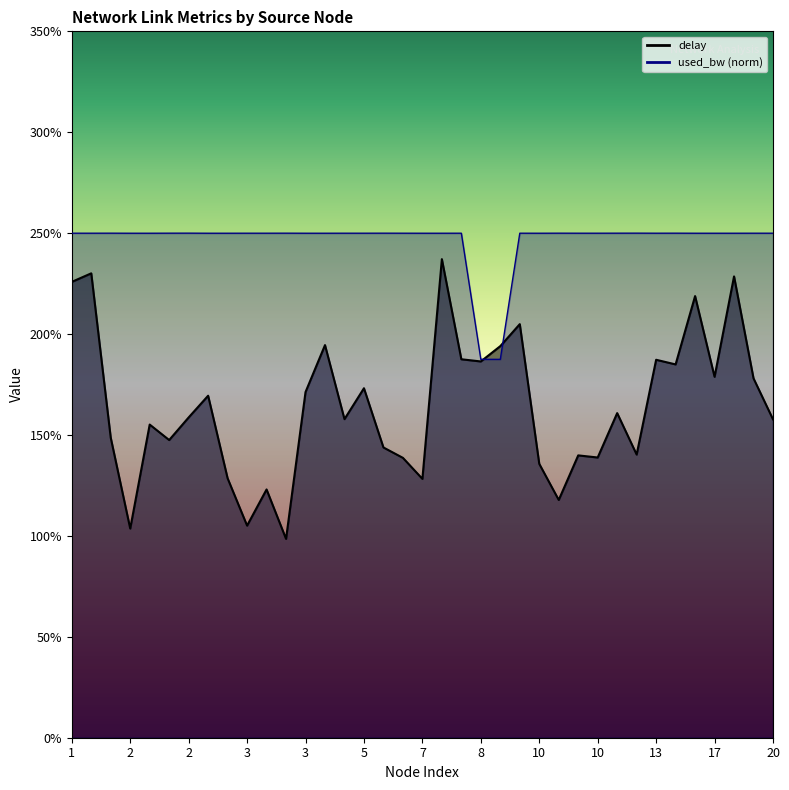

Which series ends up on top after the final intersection of used_bw and delay?

used_bw